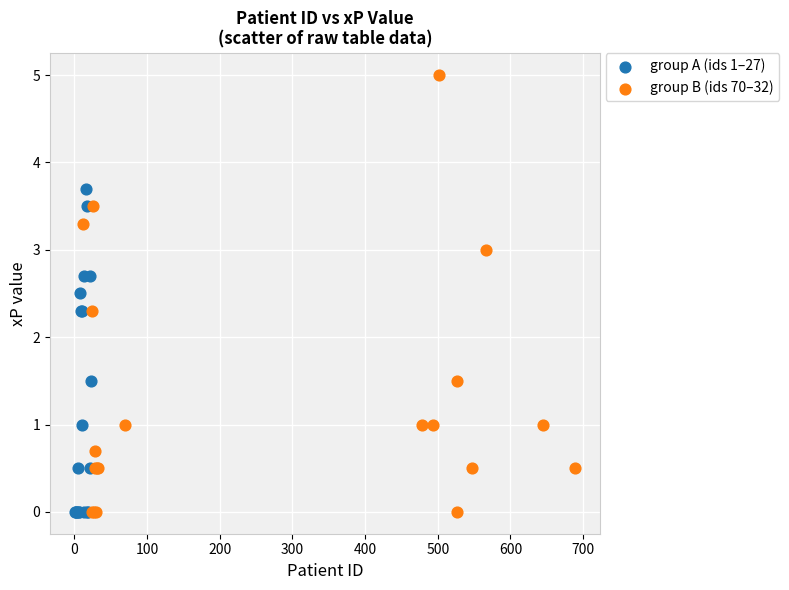

Which series reaches the maximum Y coordinate?

group B (ids 70–32)